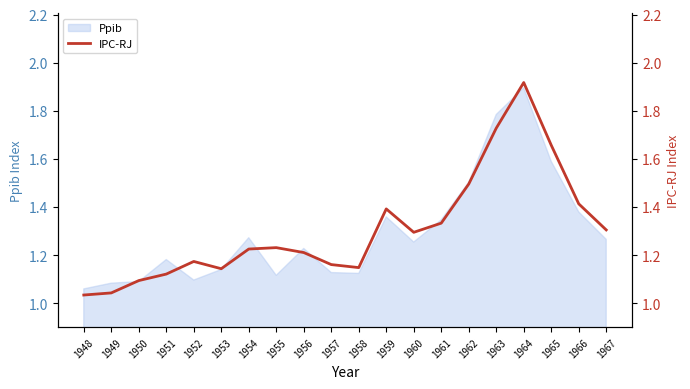

The chart shows a value of 1.7 at 1951. True or false?

False